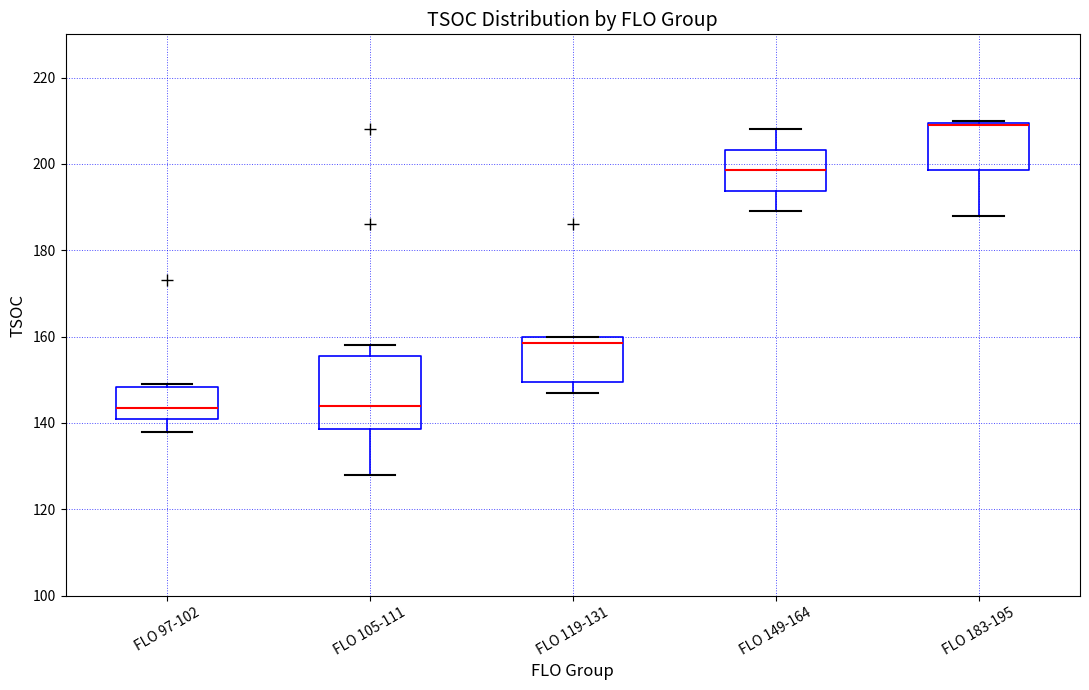

Reading left to right, transcribe this box plot: for each box, give where its median line is, the range the box spans, and where its two whiskers end, as read against the y-axis. The values are not printed on the chart, so give them approximately, as read against the axis.

FLO 97-102: median 144, box 142 to 148, whiskers 138 to 150
FLO 105-111: median 144, box 138 to 156, whiskers 128 to 158
FLO 119-131: median 158, box 150 to 160, whiskers 148 to 160
FLO 149-164: median 198, box 194 to 204, whiskers 190 to 208
FLO 183-195: median 210 (drawn on the box's upper edge), box 198 to 210, whiskers 188 to 210